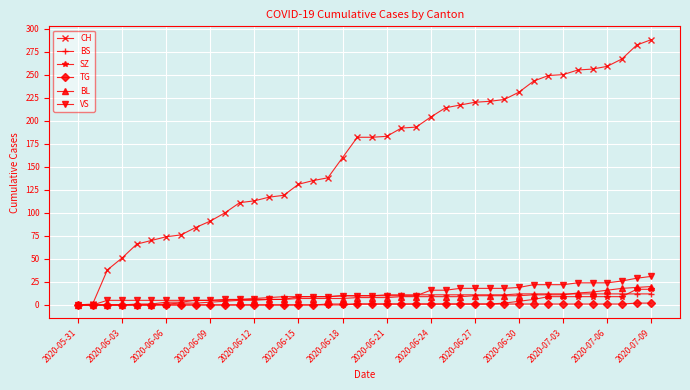

Rank the series by their maximum value, from lowest to highest.

TG, BS, SZ, BL, VS, CH